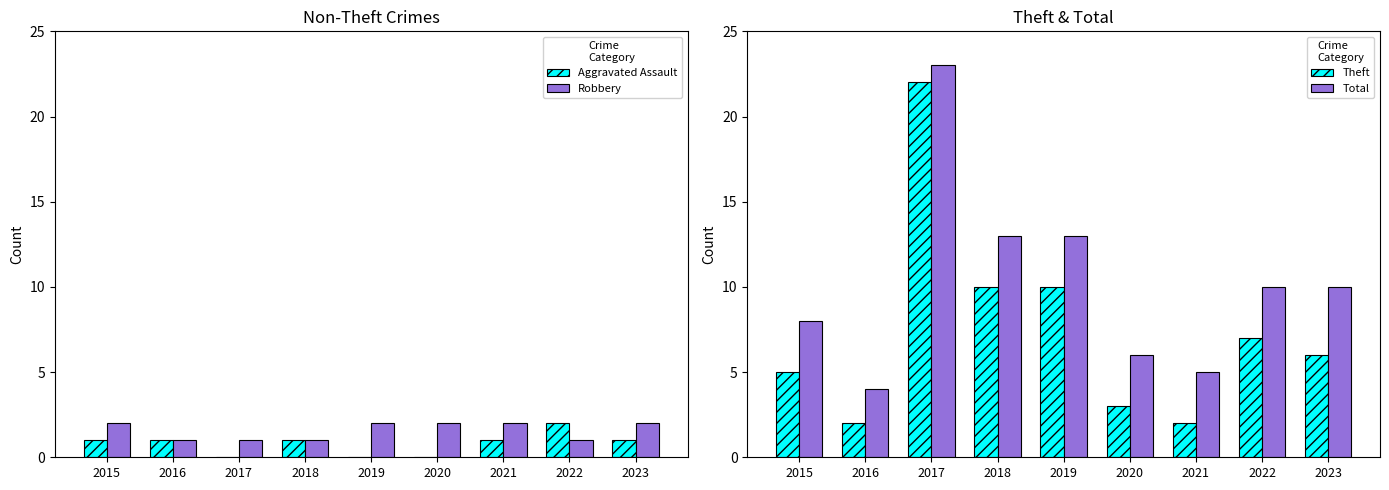

Which series has the largest total across all categories?

Total